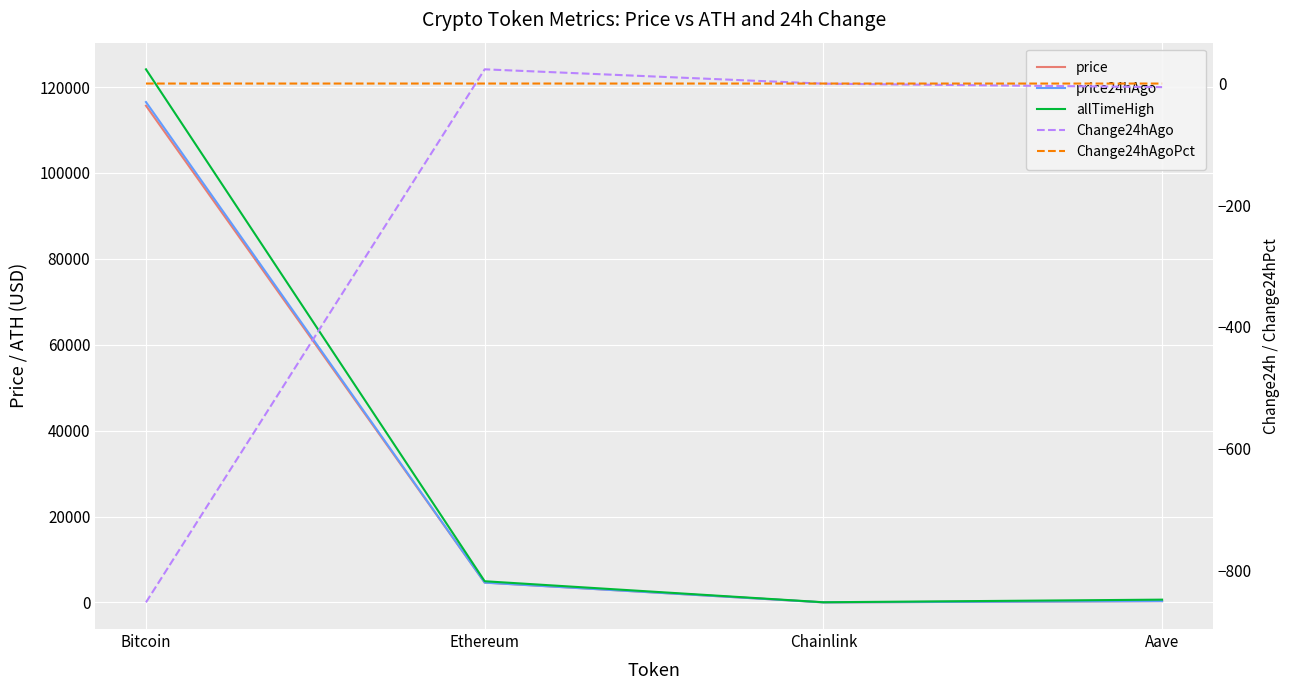

Between Ethereum and Chainlink, which series saw the biggest shift?

allTimeHigh